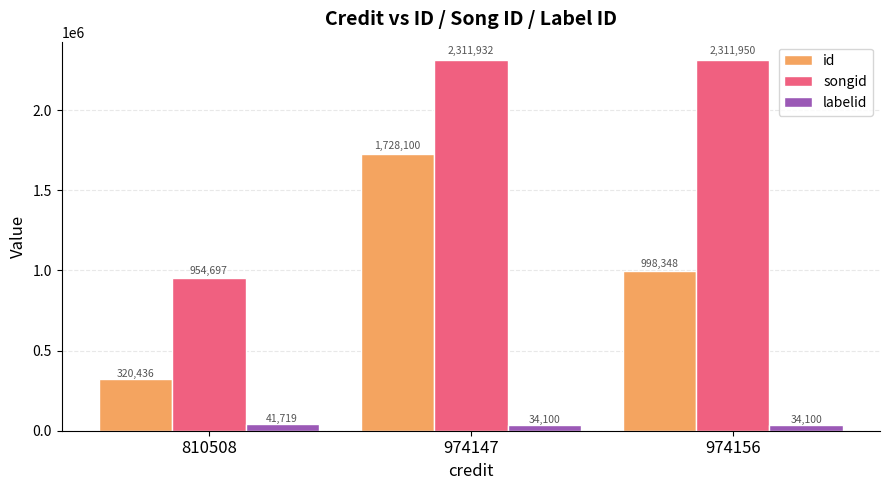

Is it true that id equals 2507406 at 974147?

False